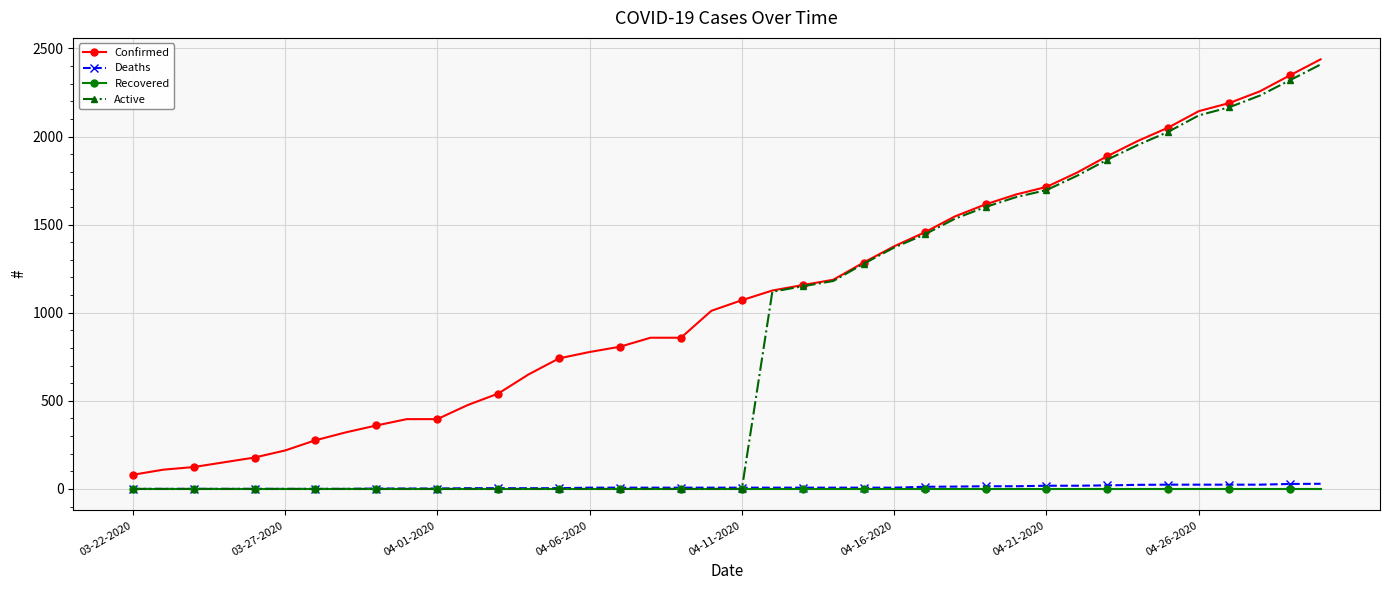

Which series has the widest spread of values?

Active